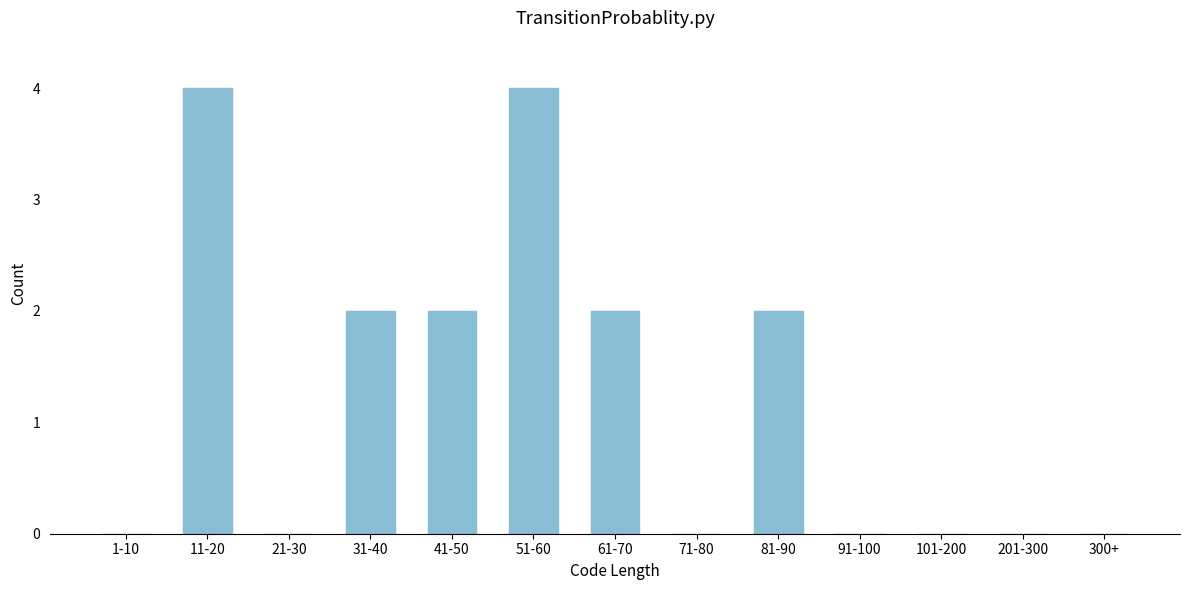

Reading left to right, list all the values displayed in this chart.

1-10=0	11-20=4	21-30=0	31-40=2	41-50=2	51-60=4	61-70=2	71-80=0	81-90=2	91-100=0	101-200=0	201-300=0	300+=0